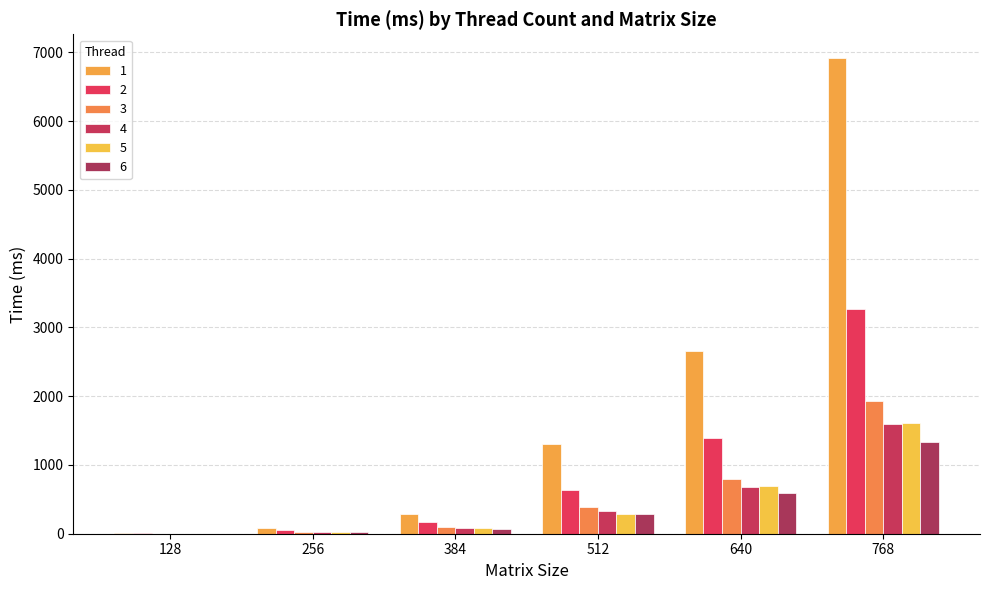

Reading left to right, what are all the values shown in this chart?

1: 7.9	76.2	290.1	1304.0	2652.9	6916.6
2: 6.2	51.1	172.4	641.2	1385.2	3260.8
3: 2.9	28.8	95.2	391.3	789.4	1931.6
4: 2.3	28.6	80.0	333.7	678.0	1590.3
5: 1.7	23.2	83.8	284.2	694.8	1611.9
6: 2.4	22.8	72.1	283.8	586.1	1339.2